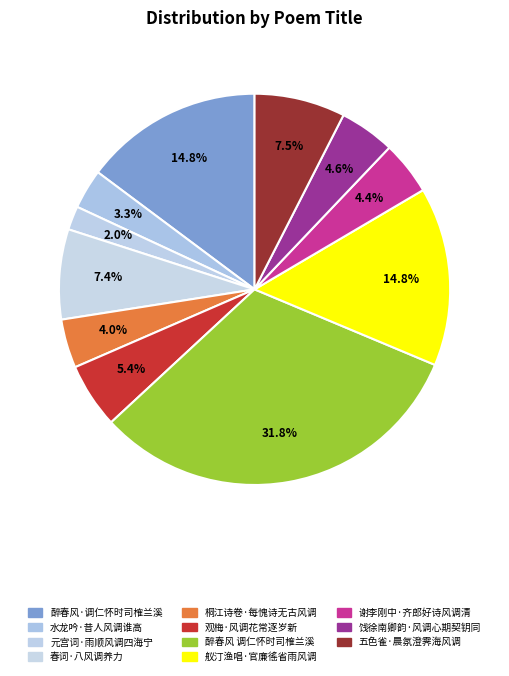

To the nearest percent, what is the combined percentage of 水龙吟·昔人风调谁高 and 饯徐南卿韵·风调心期契钥同?

8%